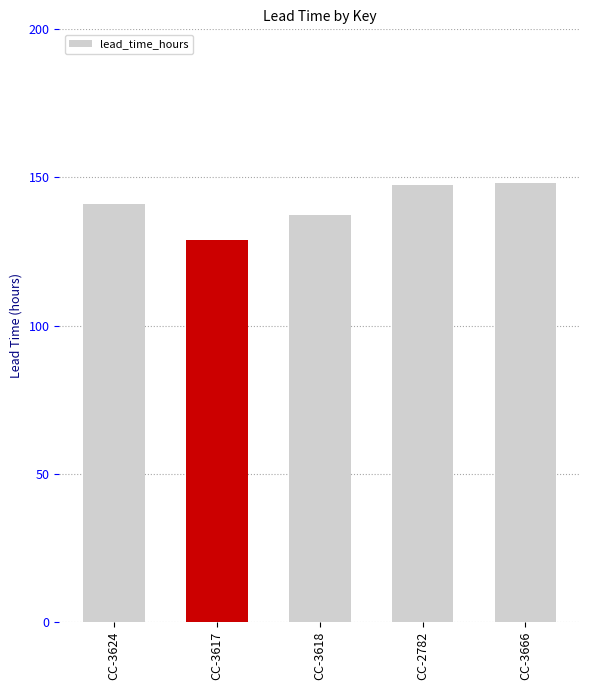

What is the maximum value shown in the chart?

148.3